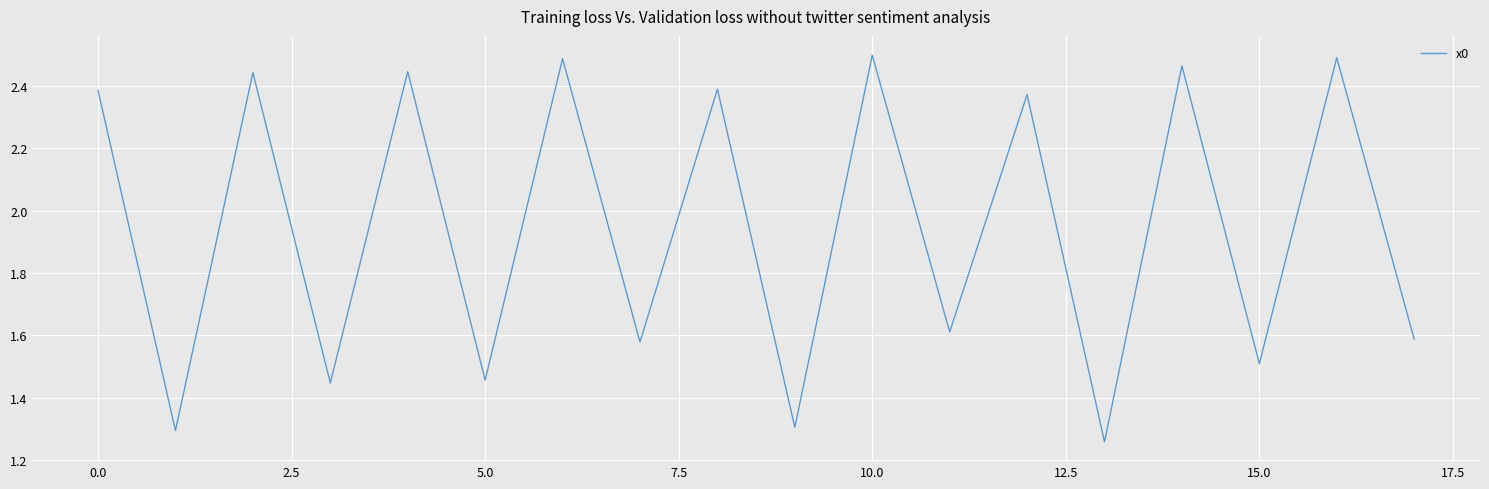

How many interior local valleys (lower than both neighbors) does the data have?

8